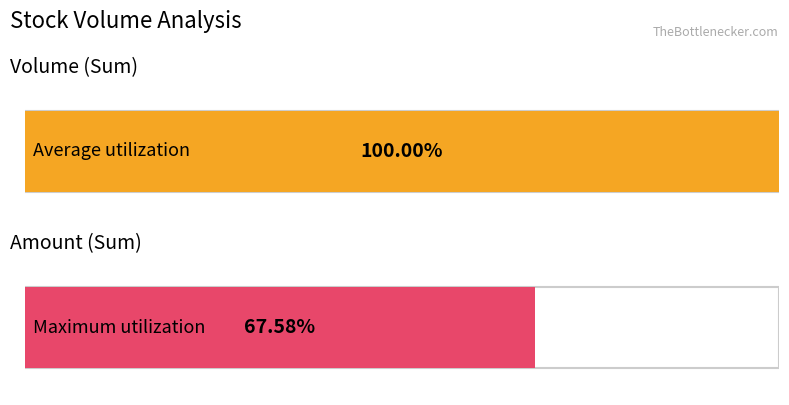

What are all the series names shown in the legend?

Average utilization, Maximum utilization